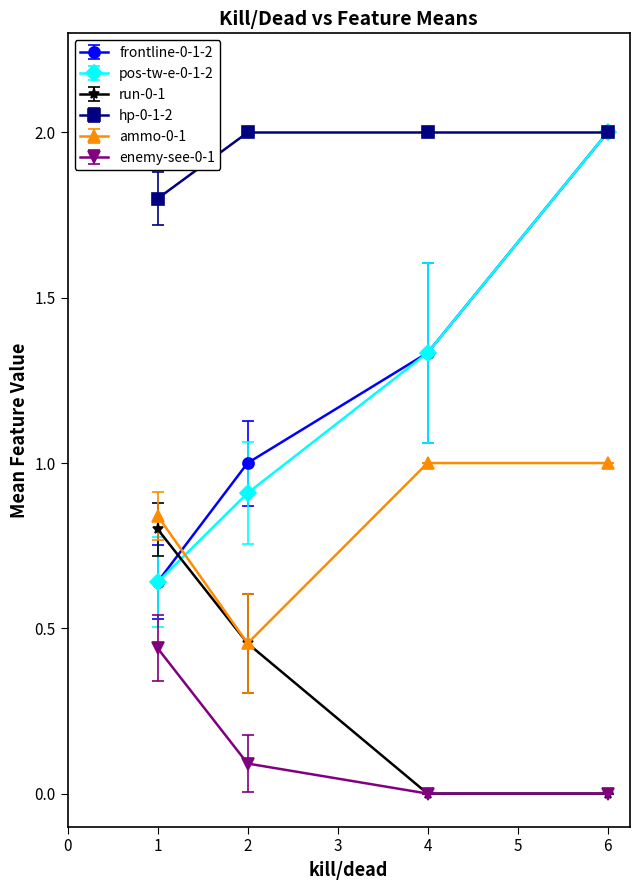

What is the spread (max minus min) of values at 6?

2.0